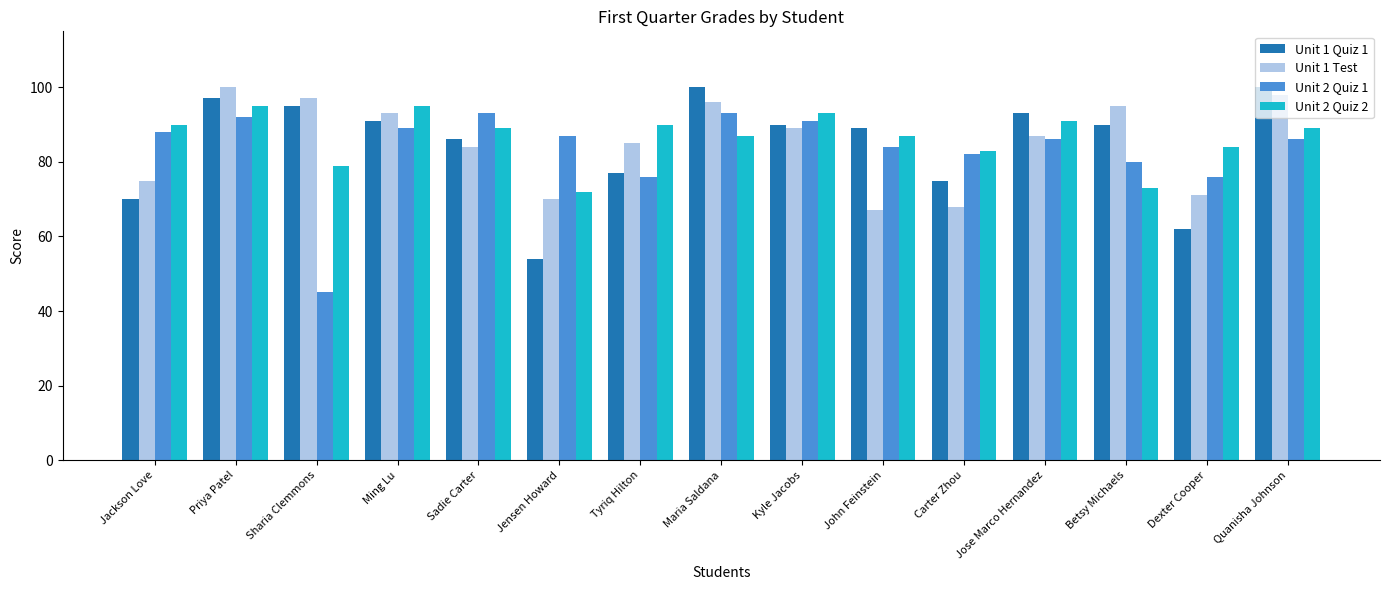

What is the label of the 12th bar from the left?

Jose Marco Hernandez